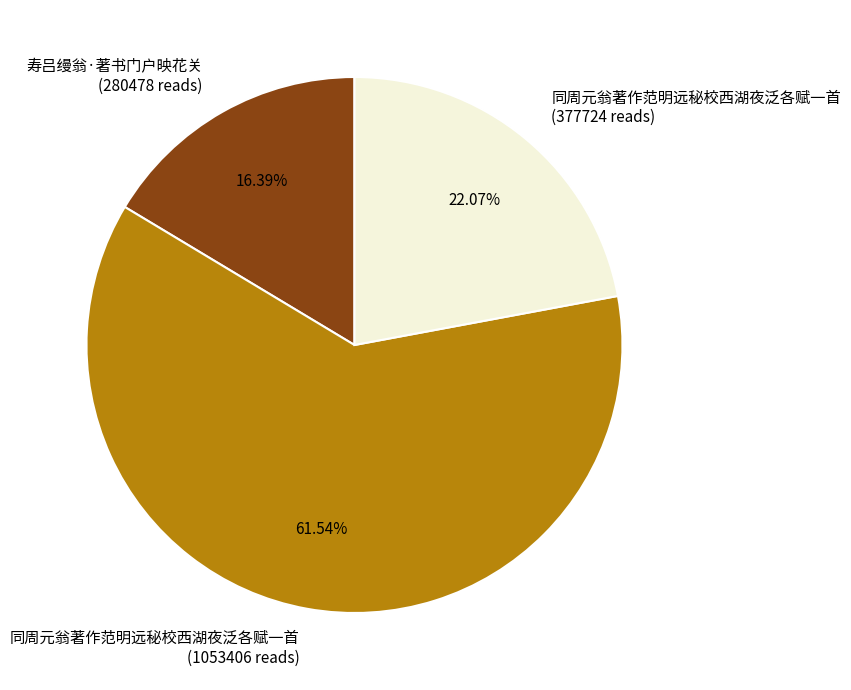

Combined, do 寿吕缦翁·著书门户映花关 (280478 reads) and 同周元翁著作范明远秘校西湖夜泛各赋一首 (1053406 reads) account for over 50%?

Yes